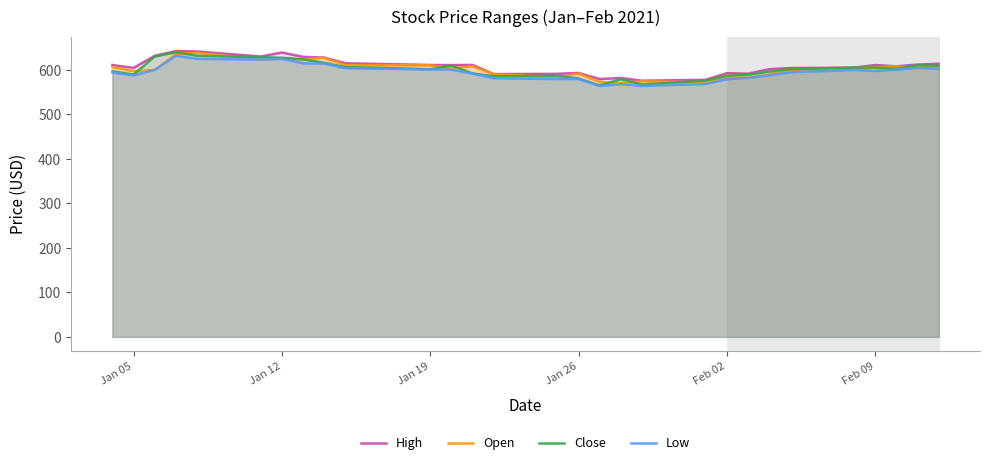

True or false: Open and Low intersect in this chart.

False